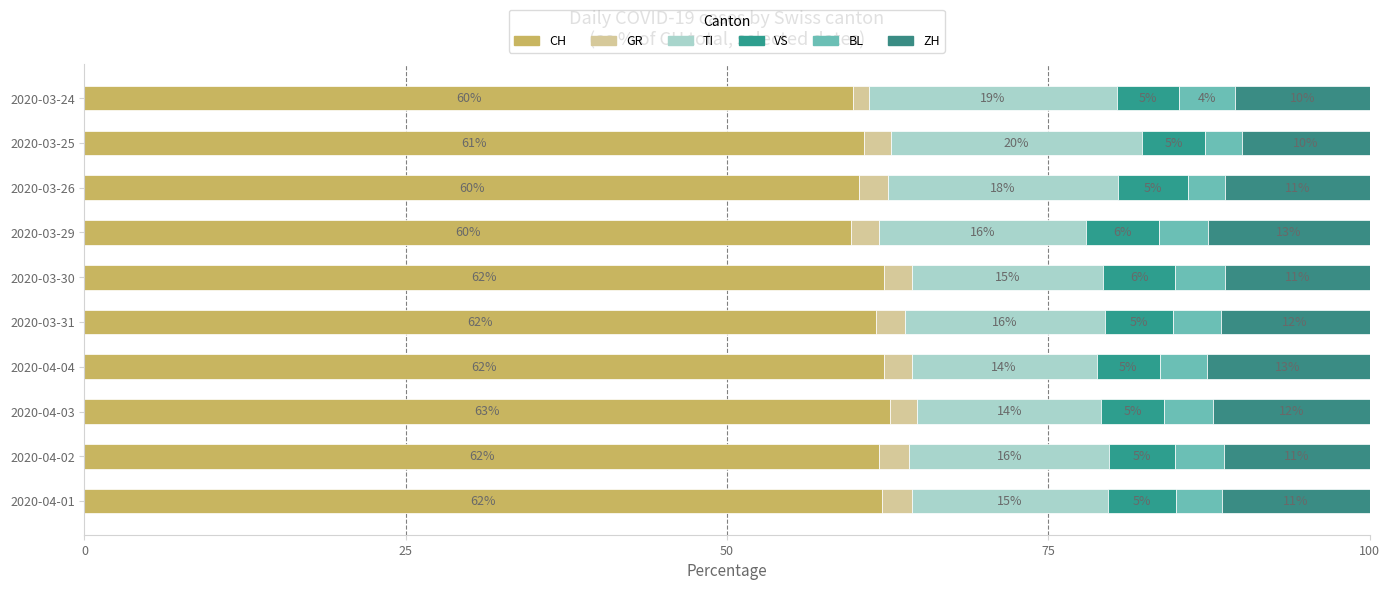

Count the number of data series in this chart.

6